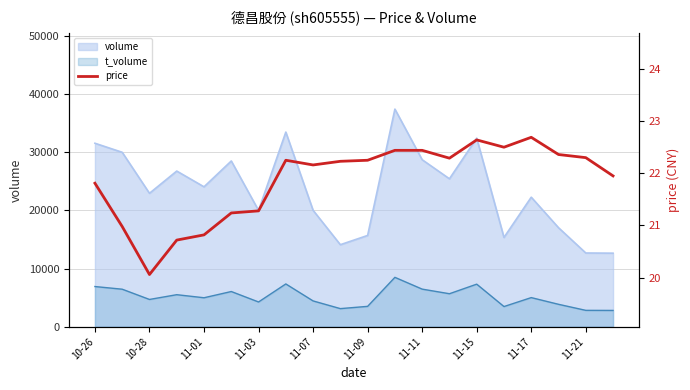

What is the minimum value shown in the chart?

20.1